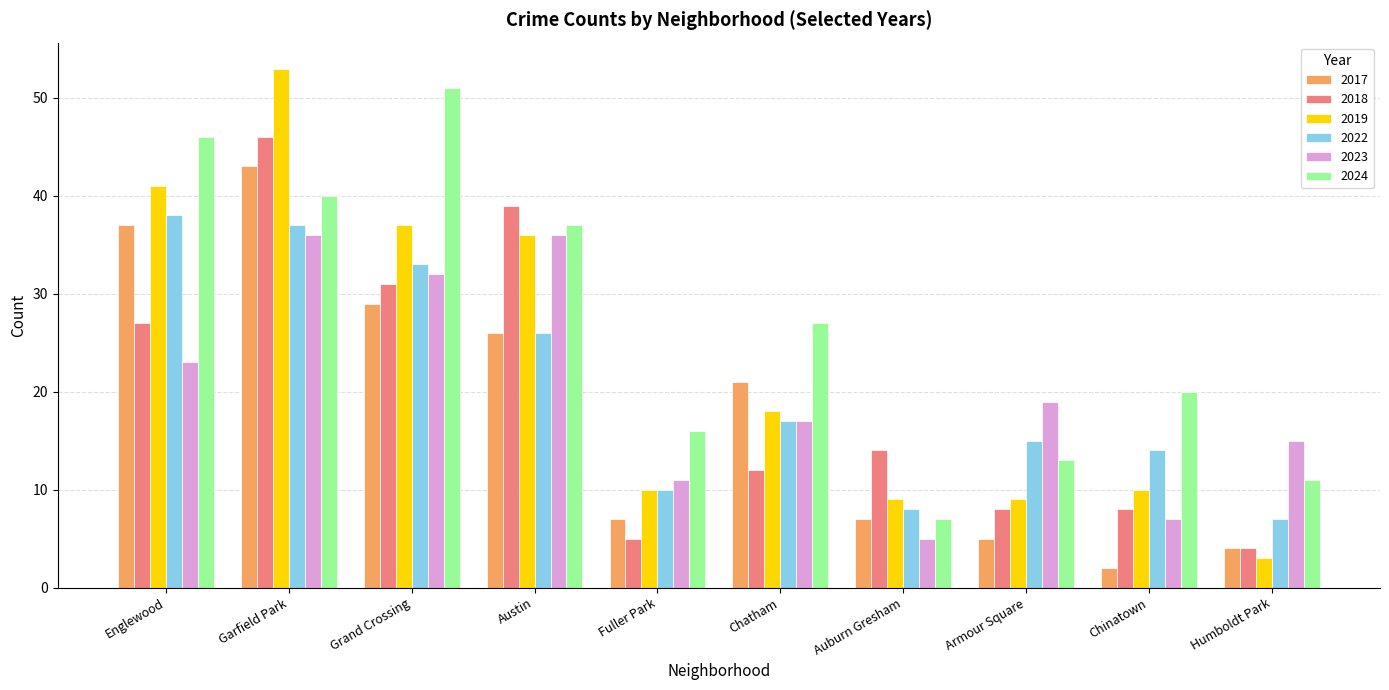

What is the maximum value for 2024?

51